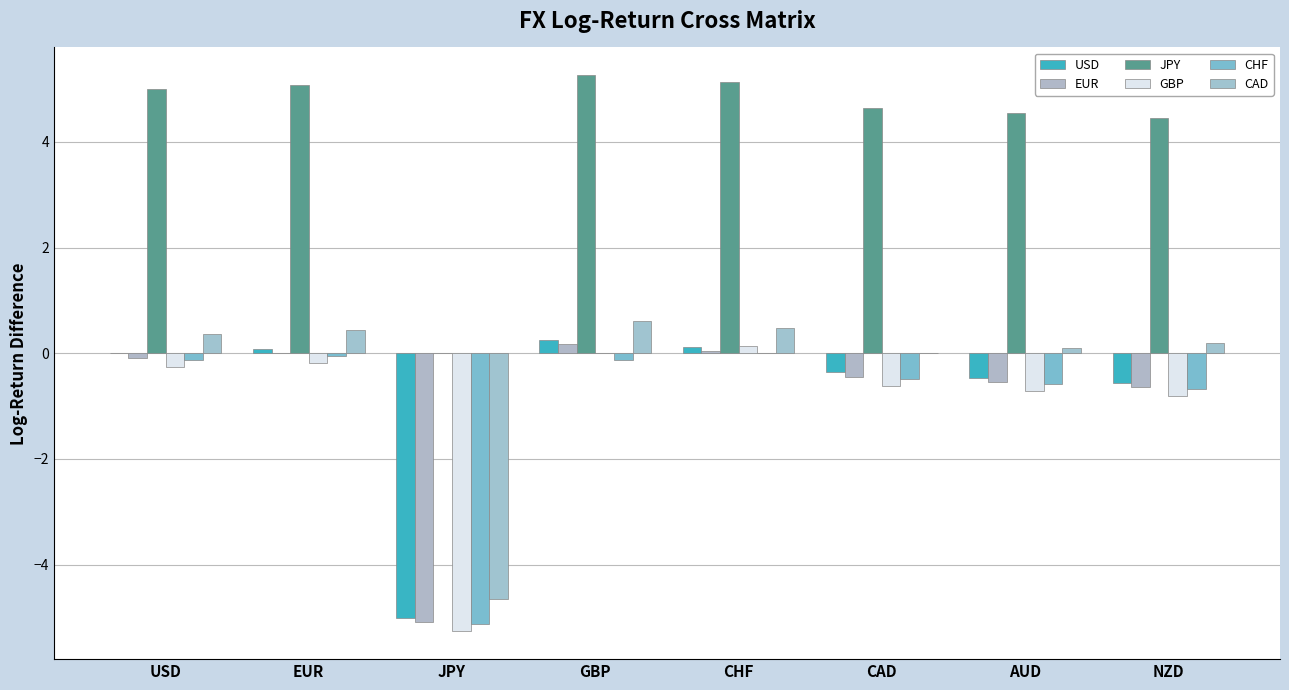

The USD series shows -0.7 at AUD. True or false?

False